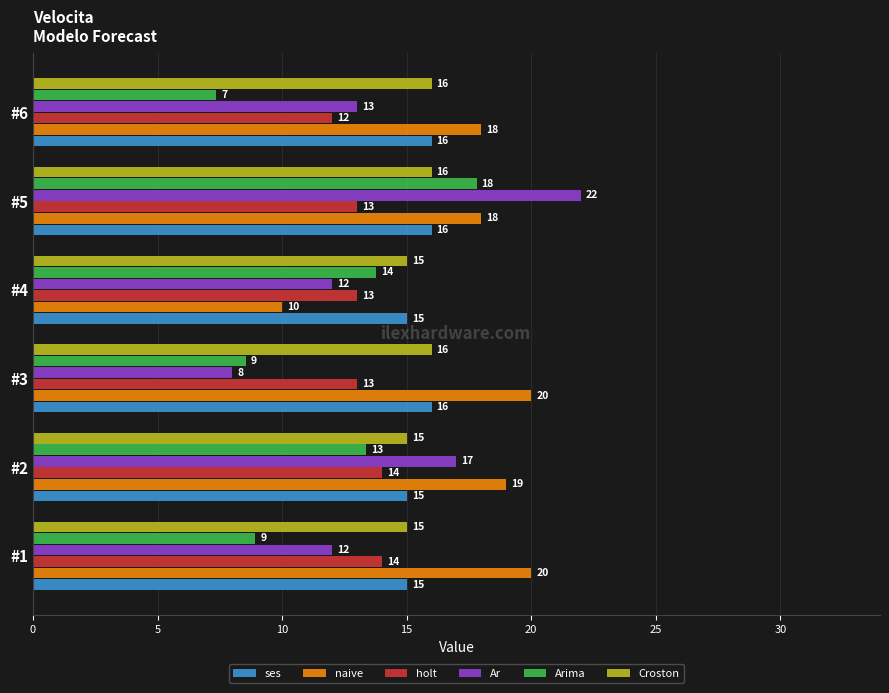

Is it true that Arima equals 13.4 at #2?

True